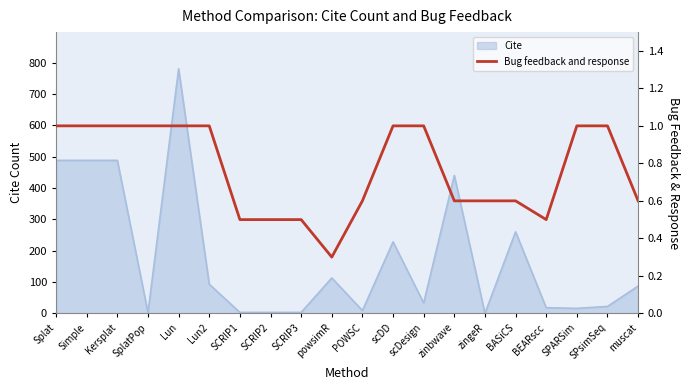

Is it true that the value at Simple is 1.0?

True